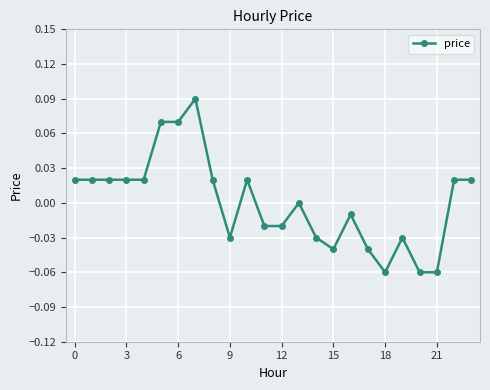

How many lines are shown in the chart?

1